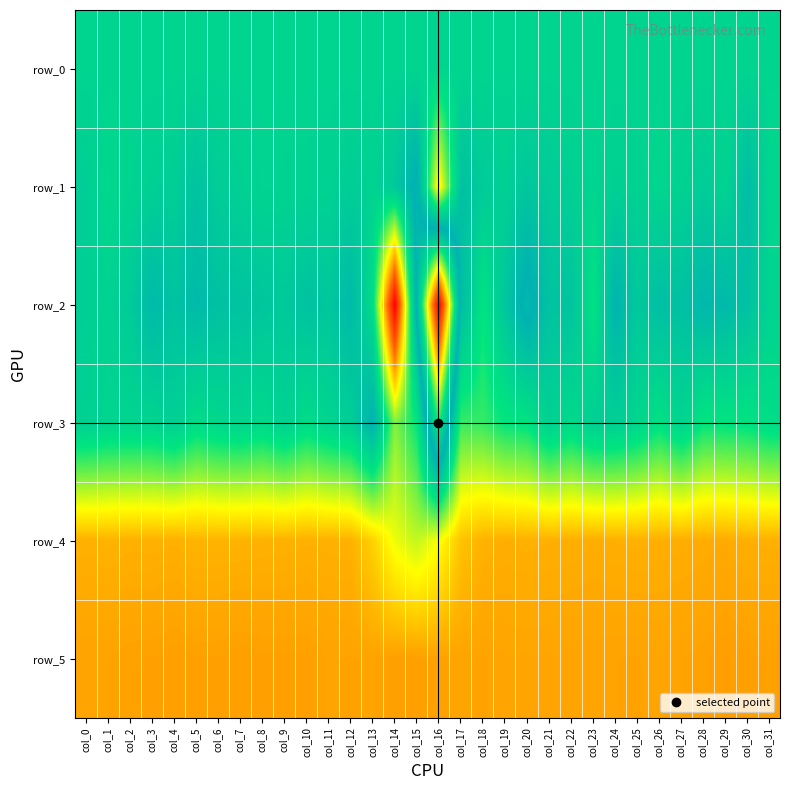

True or false: row_4 has a value of 257.0 at col_16.

False